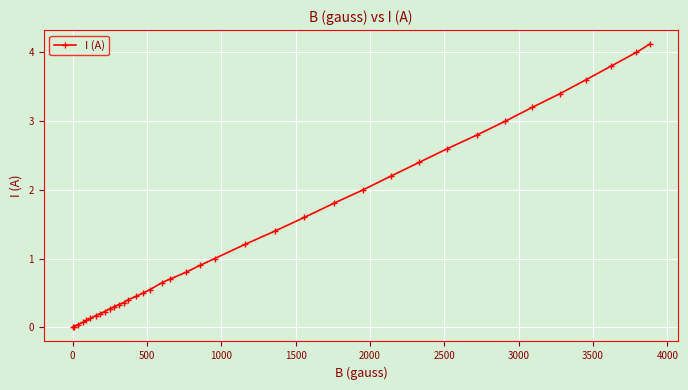

What is the value of the 9th point from the left?

0.2